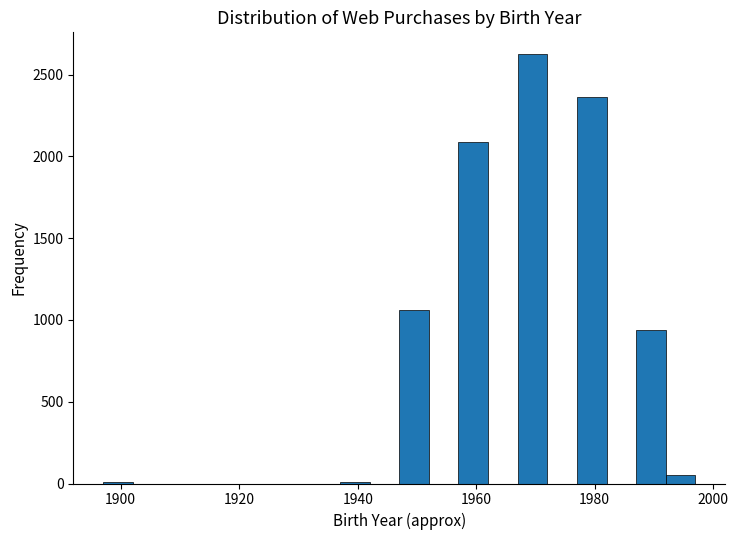

Around what value on the x-axis is the tallest bar? Give the approximate position of its centre, as read against the axis.

1970